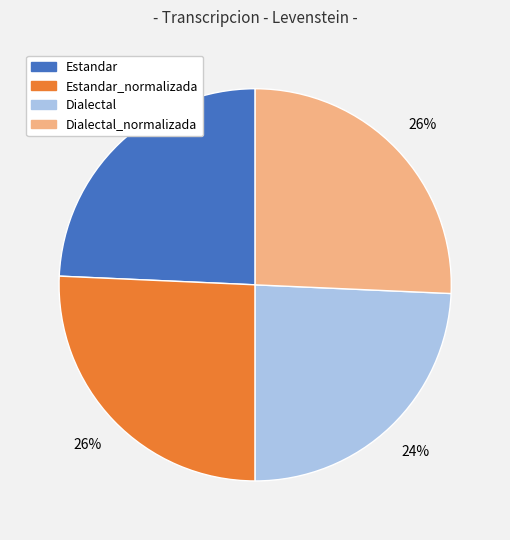

Is there a majority slice in this chart?

No